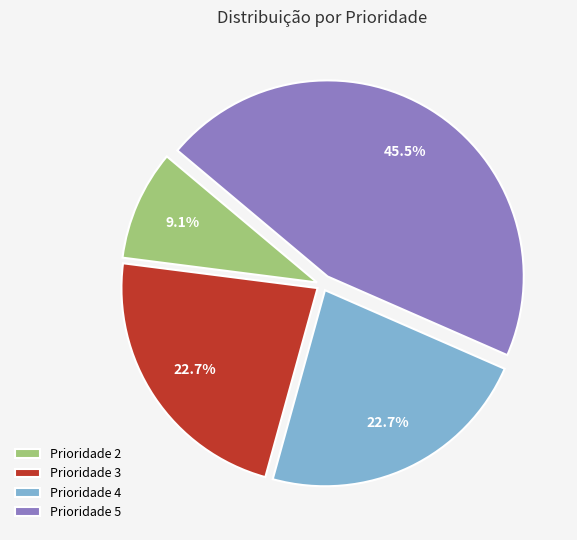

Does Prioridade 5 account for over 50% of the chart?

No